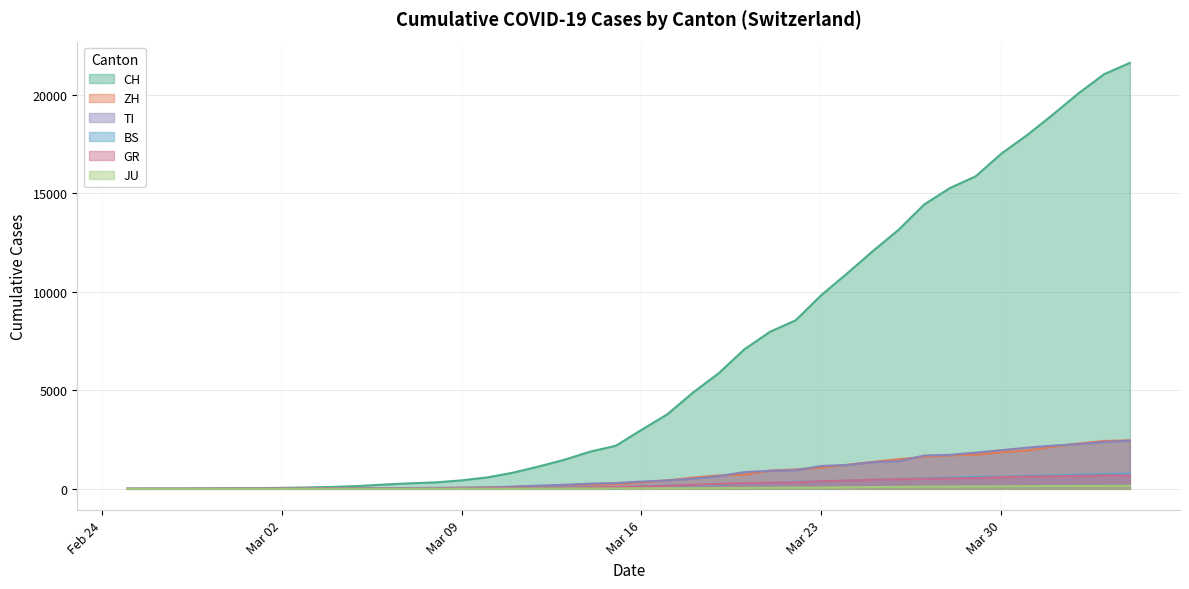

What is the difference between the highest and lowest values at Mar 09?

422